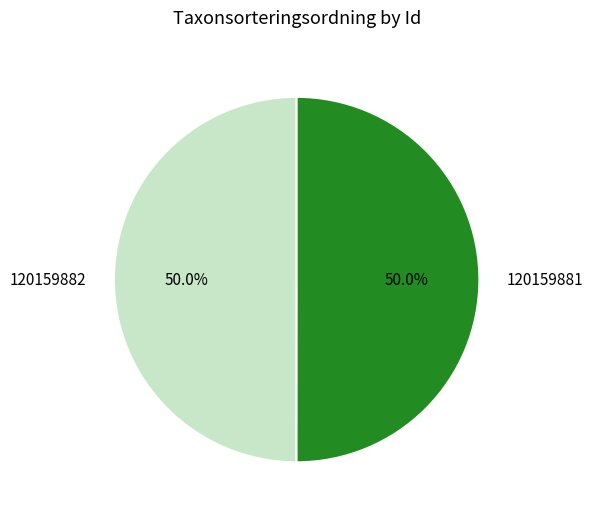

What is the ratio of the value at 120159881 to the value at 120159882?

1.0